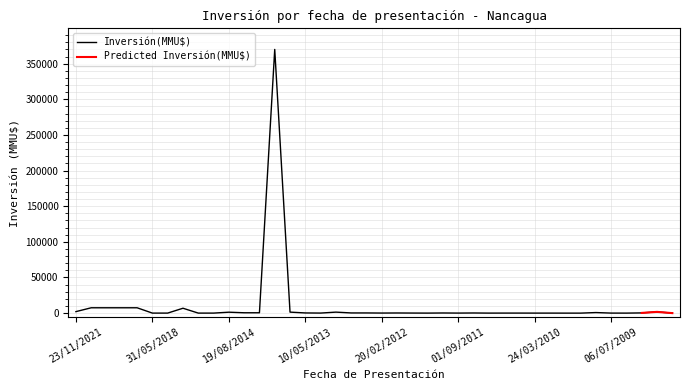

The chart shows a value of 300 at 30/10/2008. True or false?

True